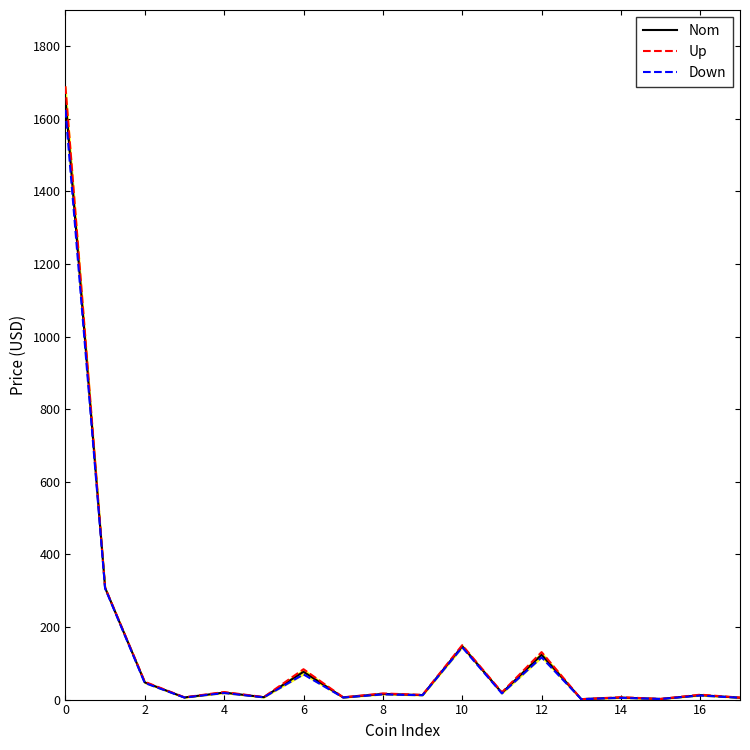

True or false: Nom has a value of 2527.1 at 0.

False